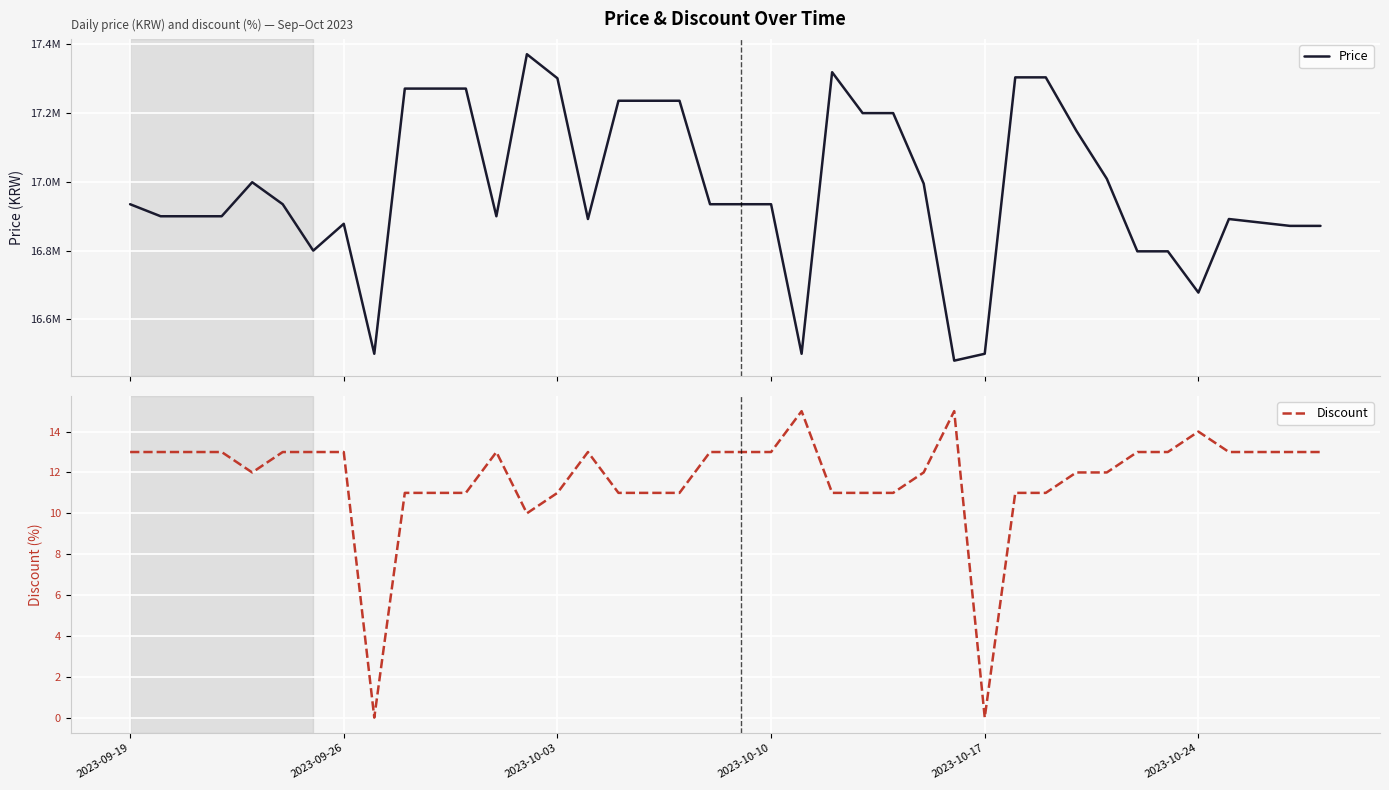

What is the maximum value for Discount?

15